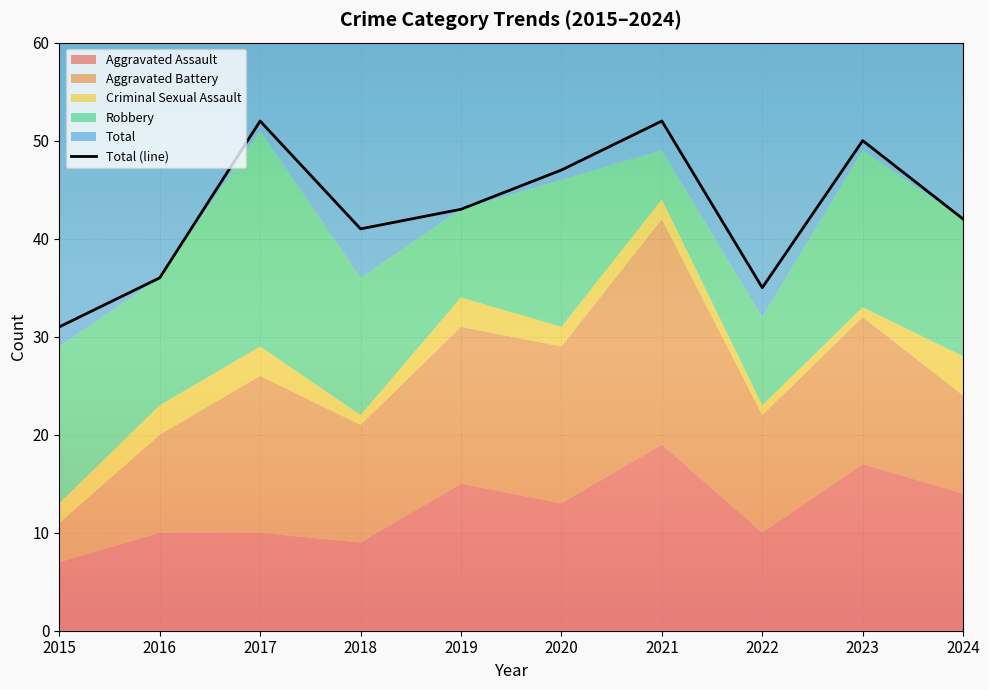

At which category does the data reach its first local valley?

2018